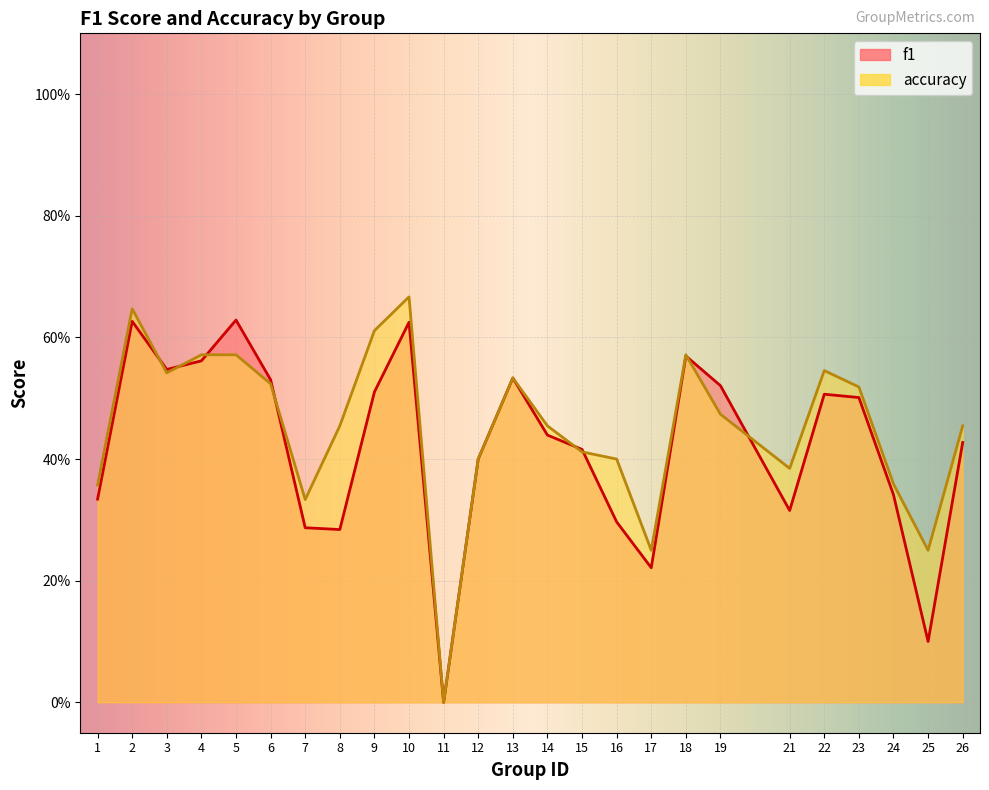

How many lines are shown in the chart?

2